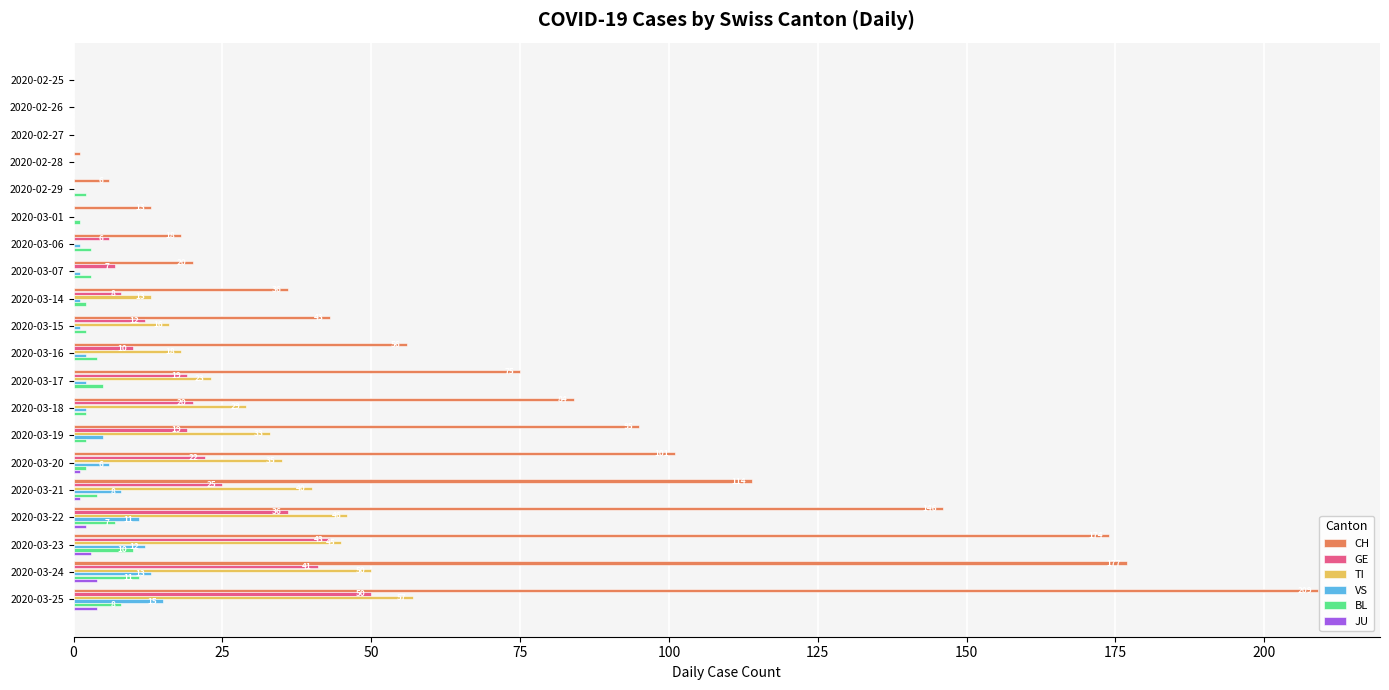

The GE series shows 7 at 2020-03-07. True or false?

True